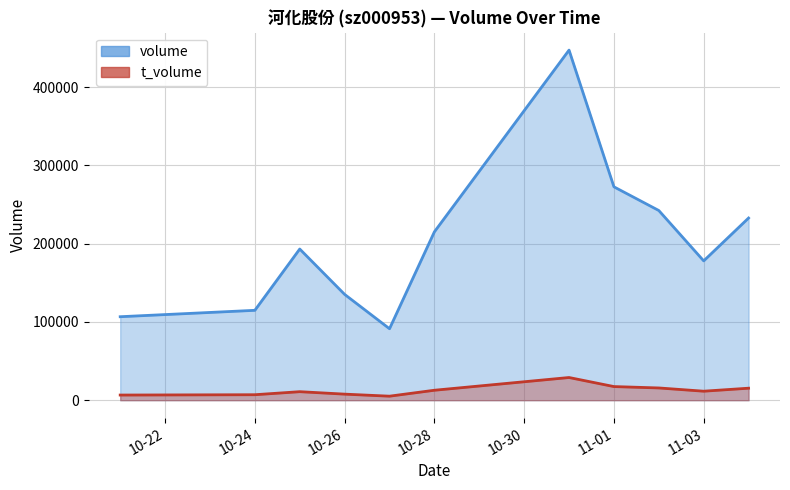

What is the value of the t_volume point at the 11th from the left?

15362